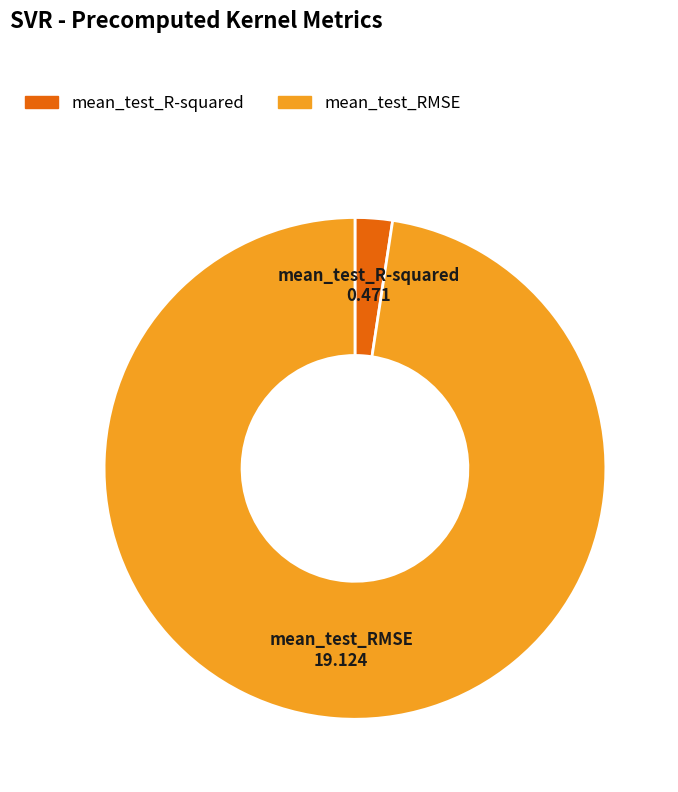

The mean_test_RMSE slice represents 88% of the pie. True or false?

False